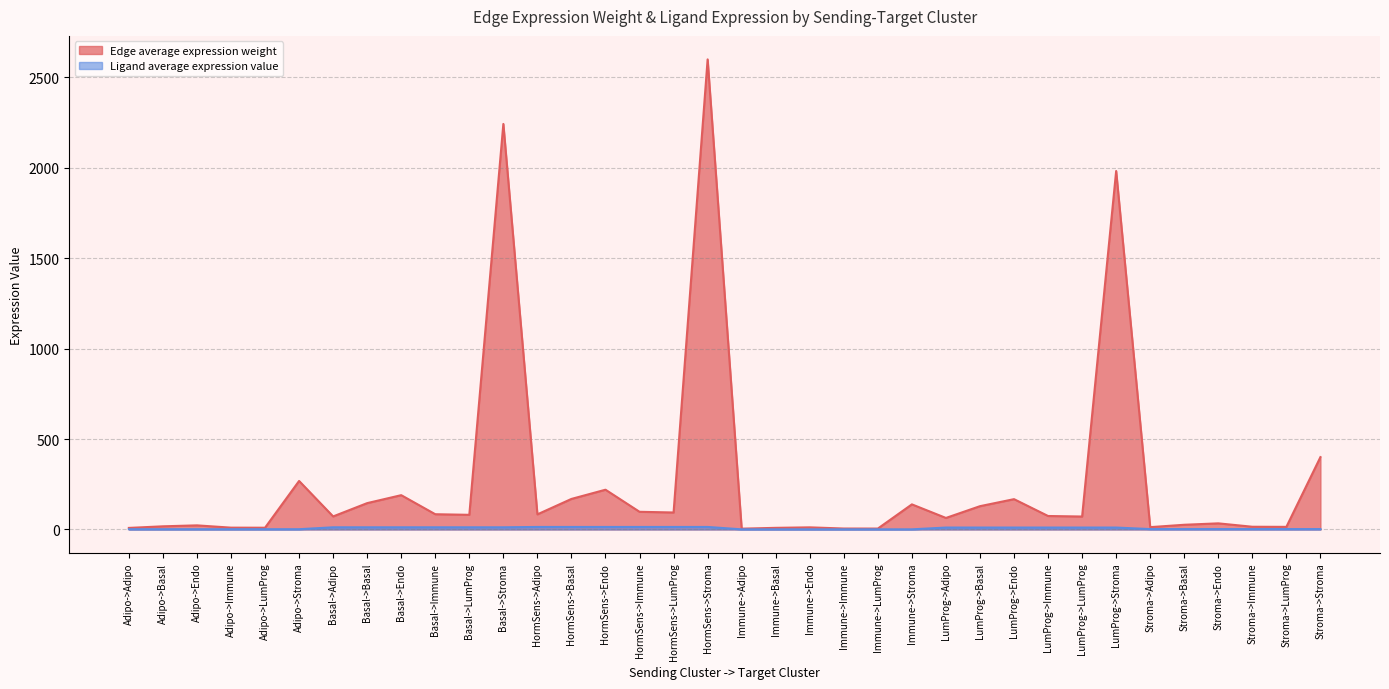

List the series in order of their overall mean, lowest first.

Ligand average expression value, Edge average expression weight